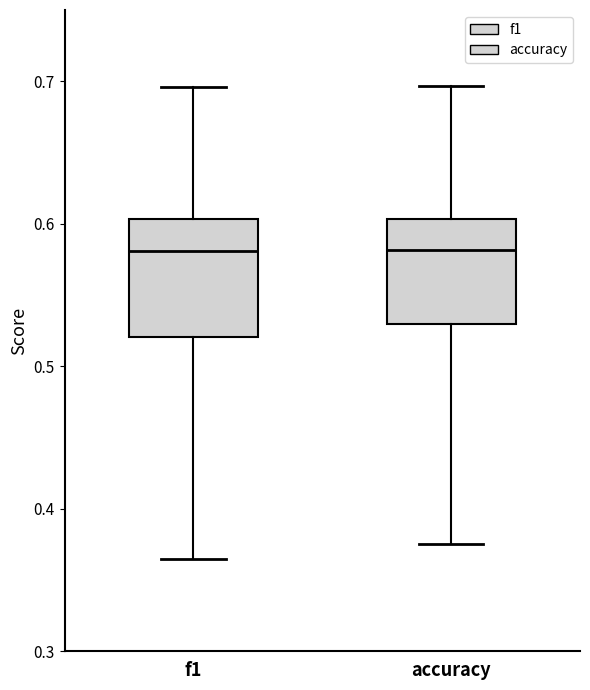

Where does the upper whisker of the box for accuracy end on the y-axis? The values are not printed on the chart, so give them approximately, as read against the axis.

0.70